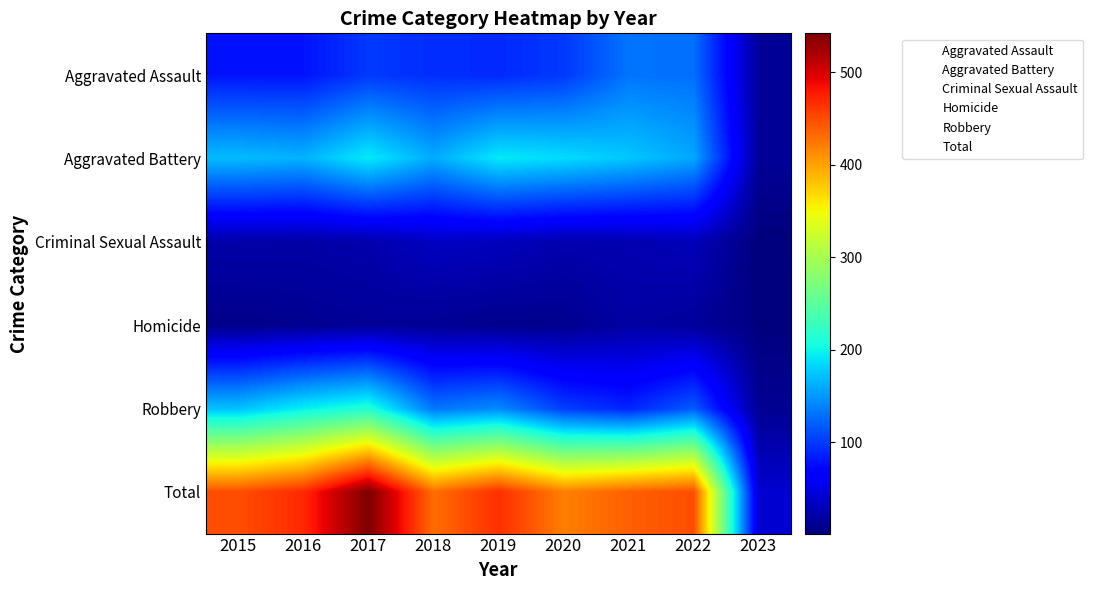

Reading right to left, list all the values displayed in this chart.

Aggravated Assault: 2023=13	2022=128	2021=131	2020=99	2019=91	2018=93	2017=99	2016=79	2015=79
Aggravated Battery: 2023=13	2022=158	2021=175	2020=186	2019=193	2018=160	2017=194	2016=164	2015=169
Criminal Sexual Assault: 2023=1	2022=29	2021=25	2020=24	2019=31	2018=33	2017=23	2016=20	2015=21
Homicide: 2023=2	2022=15	2021=19	2020=9	2019=8	2018=12	2017=13	2016=10	2015=7
Robbery: 2023=11	2022=118	2021=88	2020=102	2019=143	2018=132	2017=213	2016=196	2015=172
Total: 2023=40	2022=448	2021=438	2020=420	2019=466	2018=430	2017=542	2016=469	2015=448